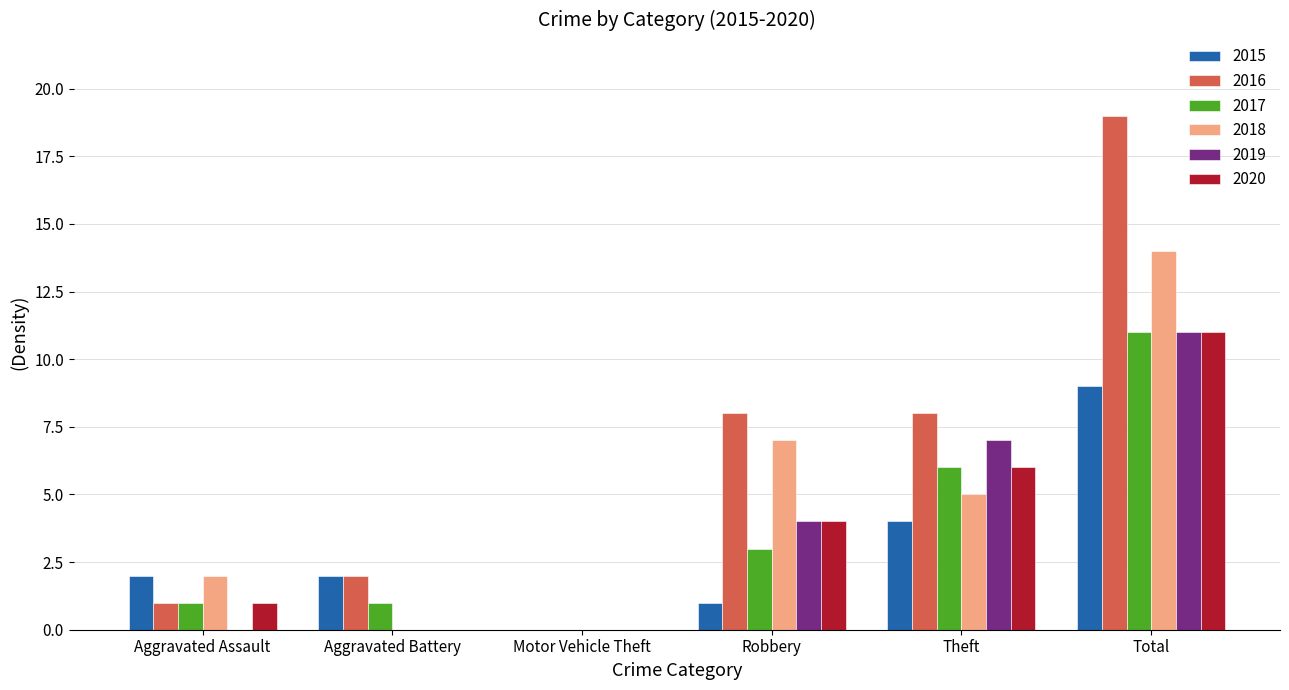

True or false: 2018 has a value of 3 at Theft.

False